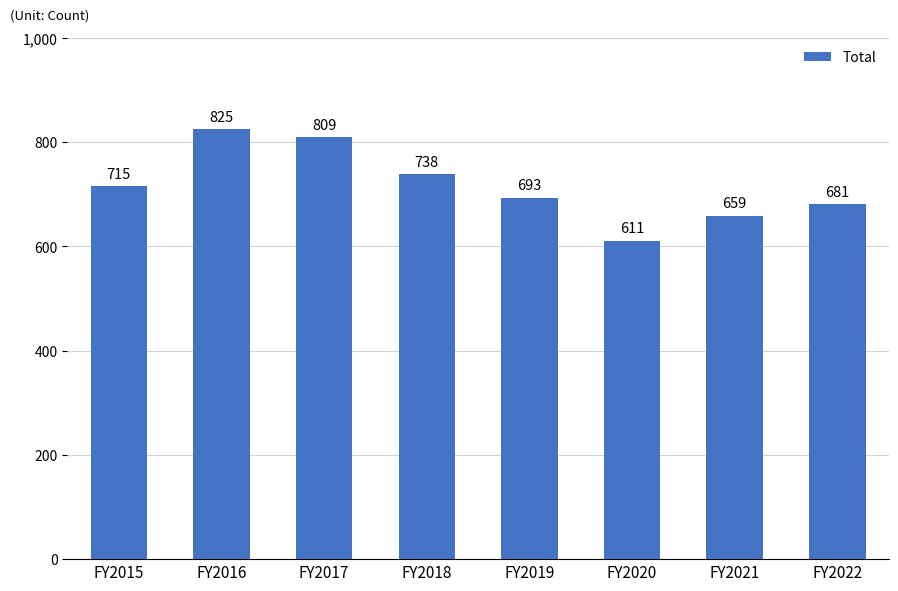

Is it true that the value at FY2015 is 715?

True